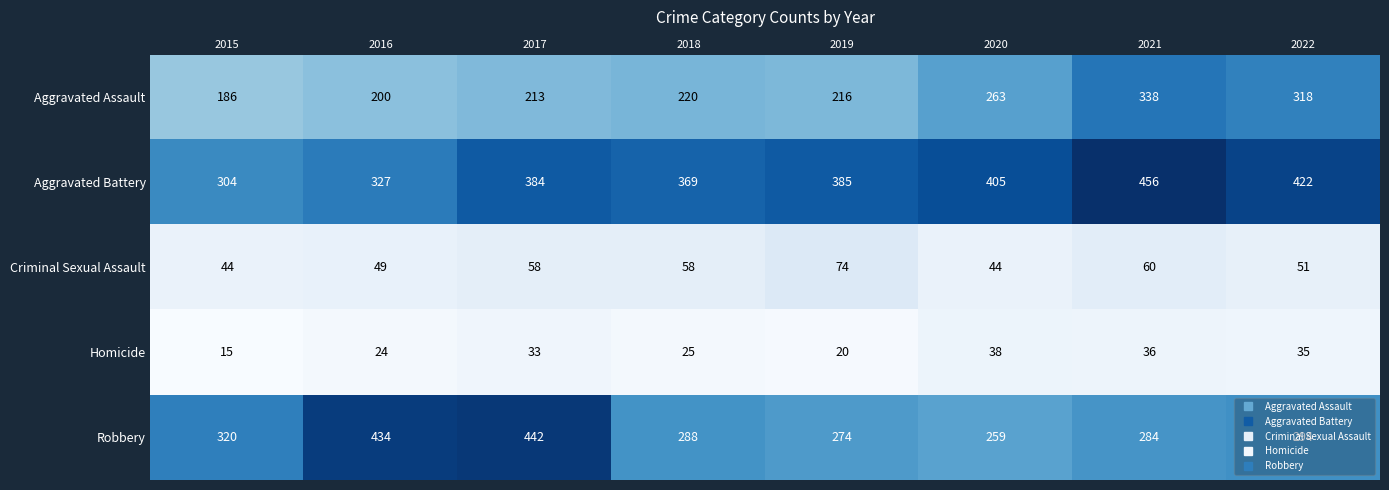

Rank the series by their maximum value, from lowest to highest.

Homicide, Criminal Sexual Assault, Aggravated Assault, Robbery, Aggravated Battery